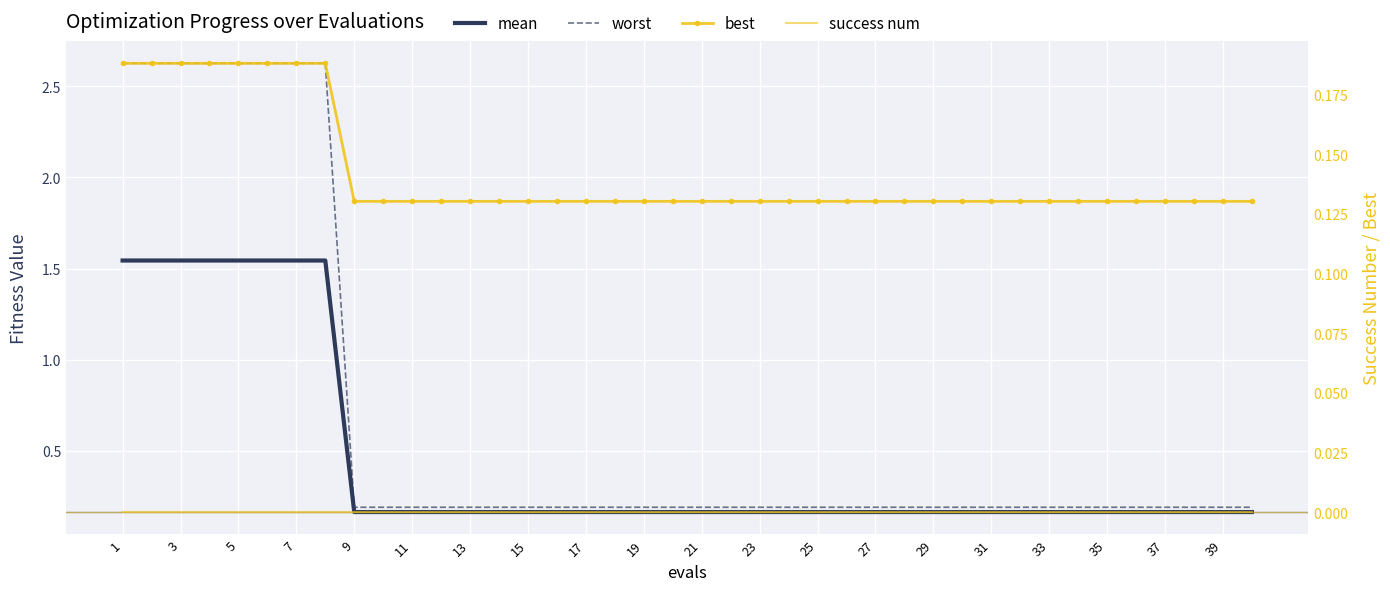

How many lines are shown in the chart?

4